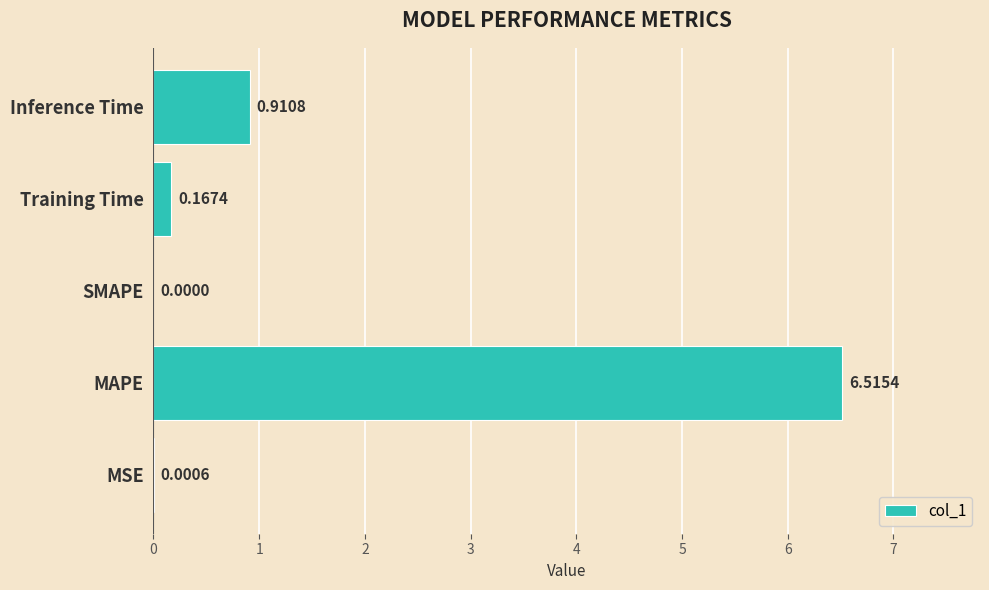

Where is the data nearest to the value 3?

Inference Time